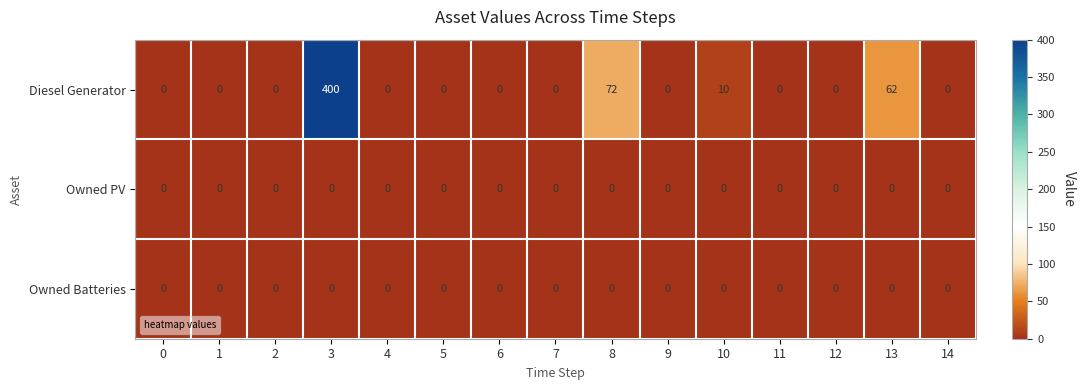

What is the difference between the maximum and minimum values in the Diesel Generator series?

400